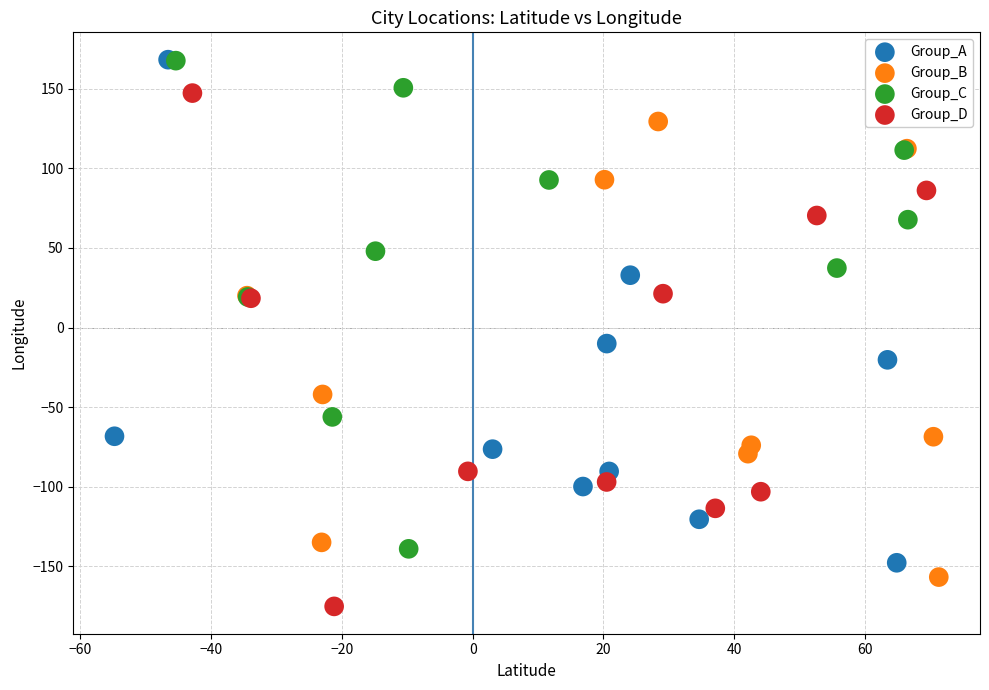

Which series reaches the minimum Y coordinate?

Group_D